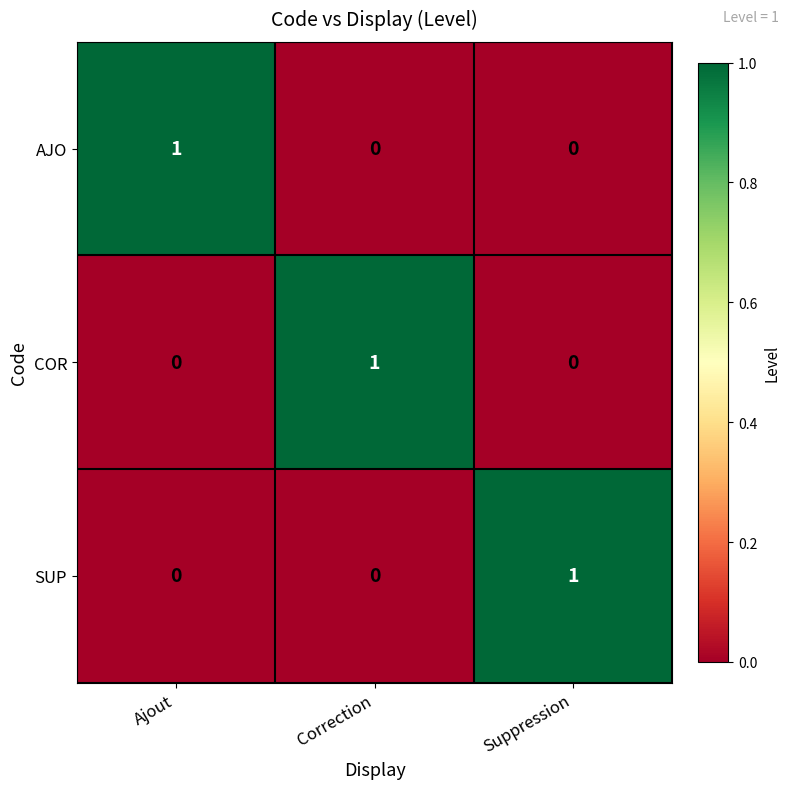

How many data points does each series have?

3